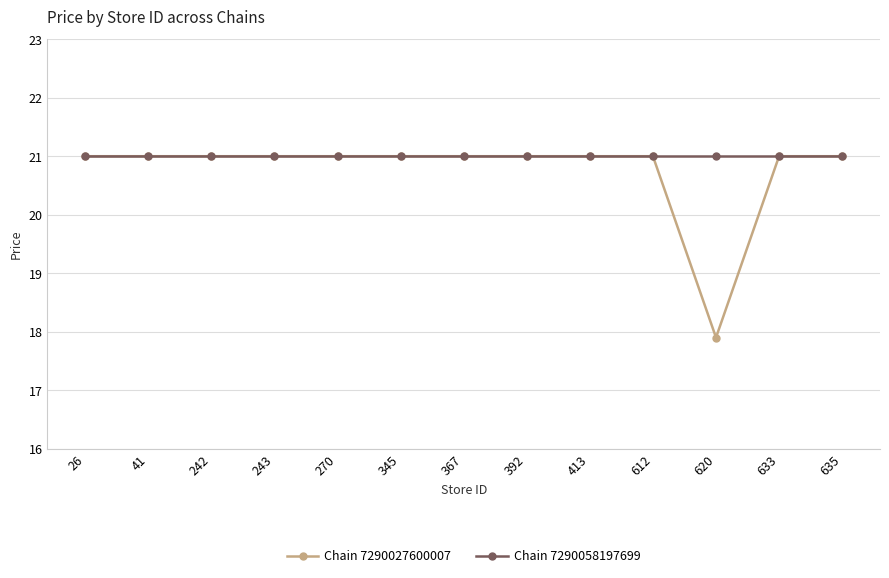

At which label is Chain 7290027600007 closest to 19?

620